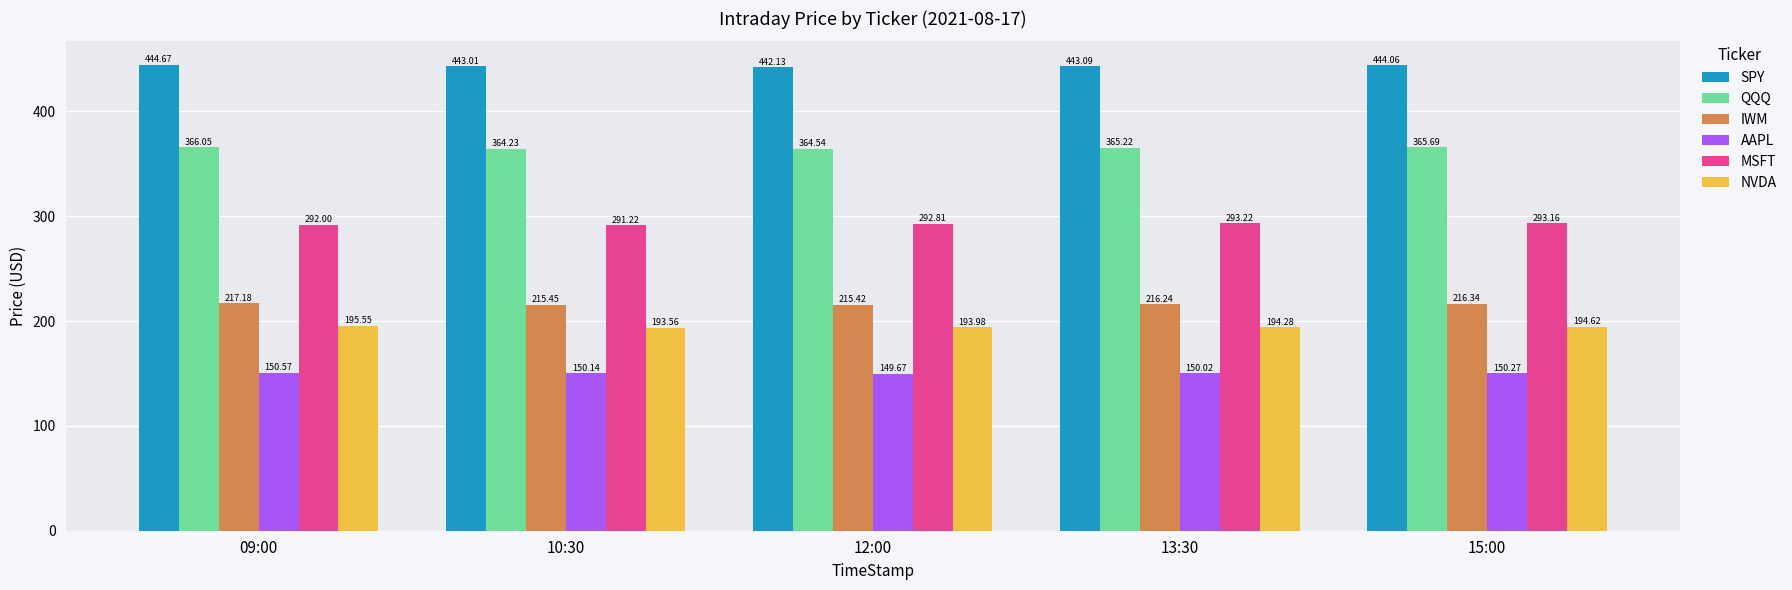

Which series has the largest total across all categories?

SPY